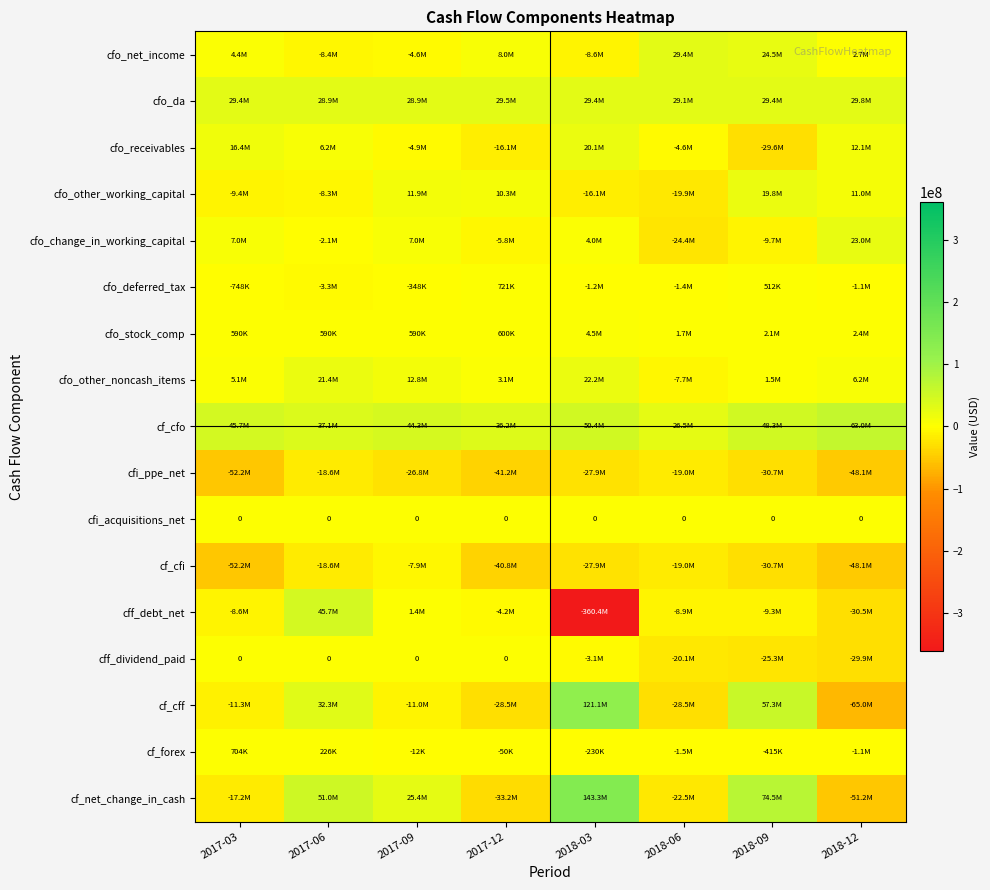

The value of cfi_acquisitions_net at 2018-03 is 0. True or false?

True